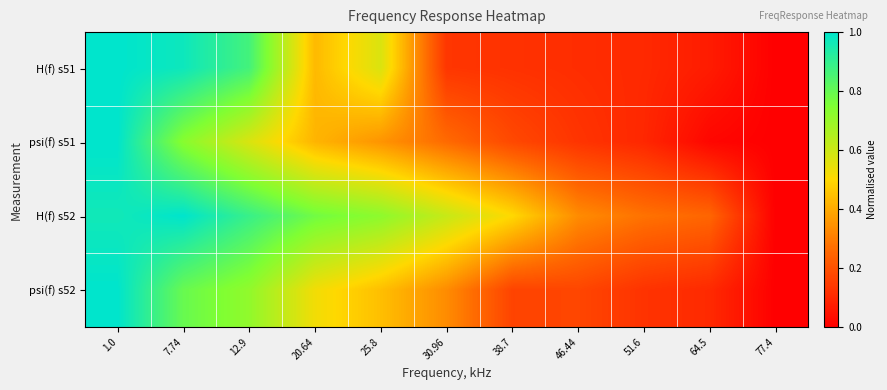

Which label corresponds to the largest value in the chart?

1.0